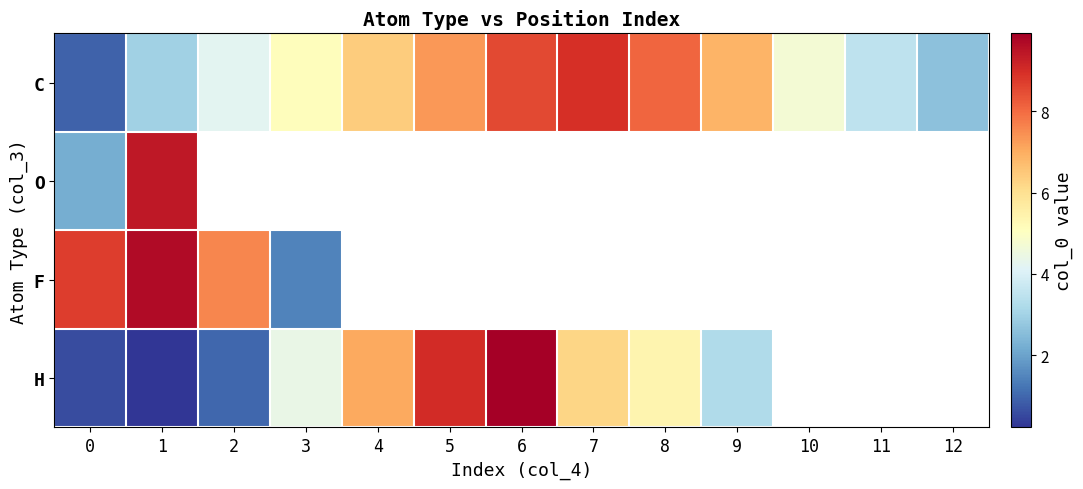

Is the value of O at 7 greater than the value of C at 0?

No